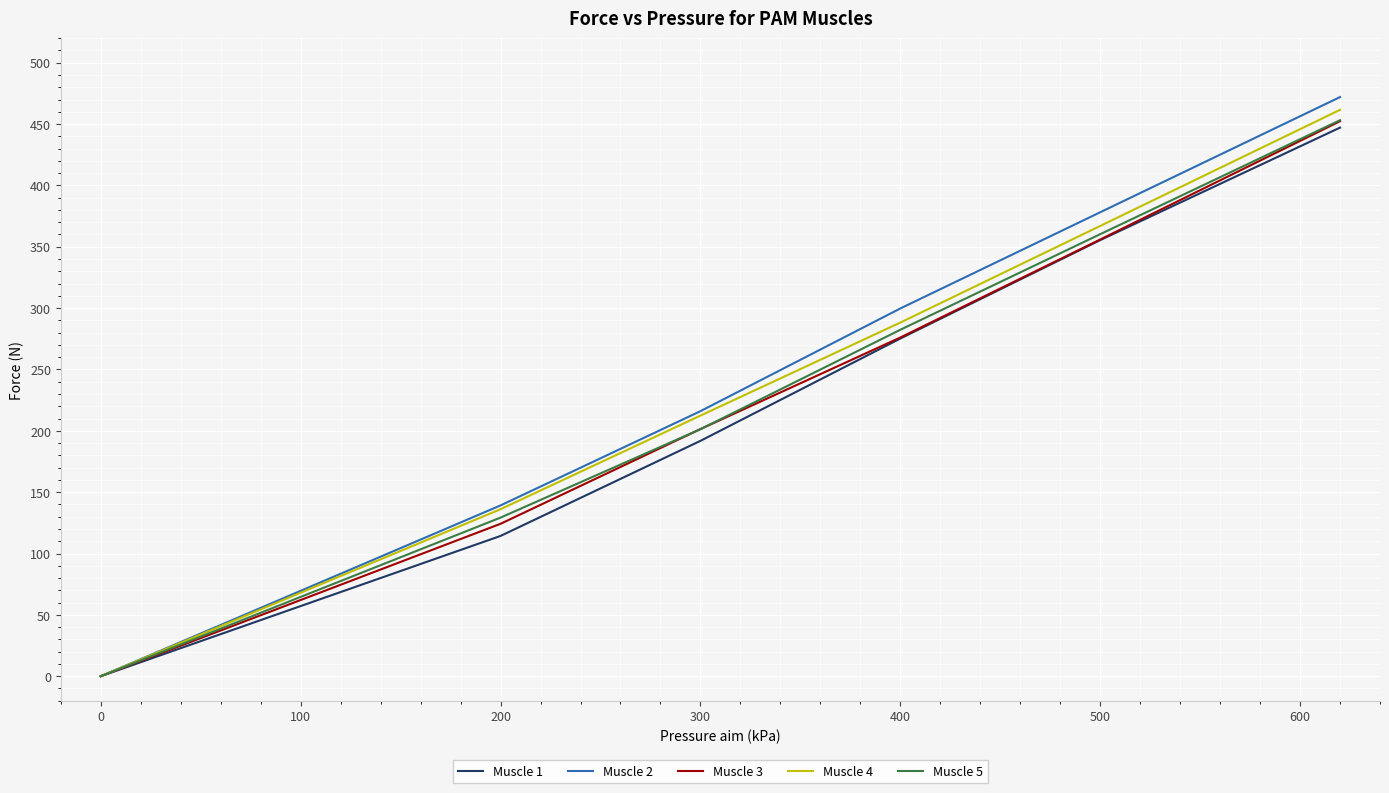

True or false: Muscle 2 has more than 0 points higher than both neighbors.

False